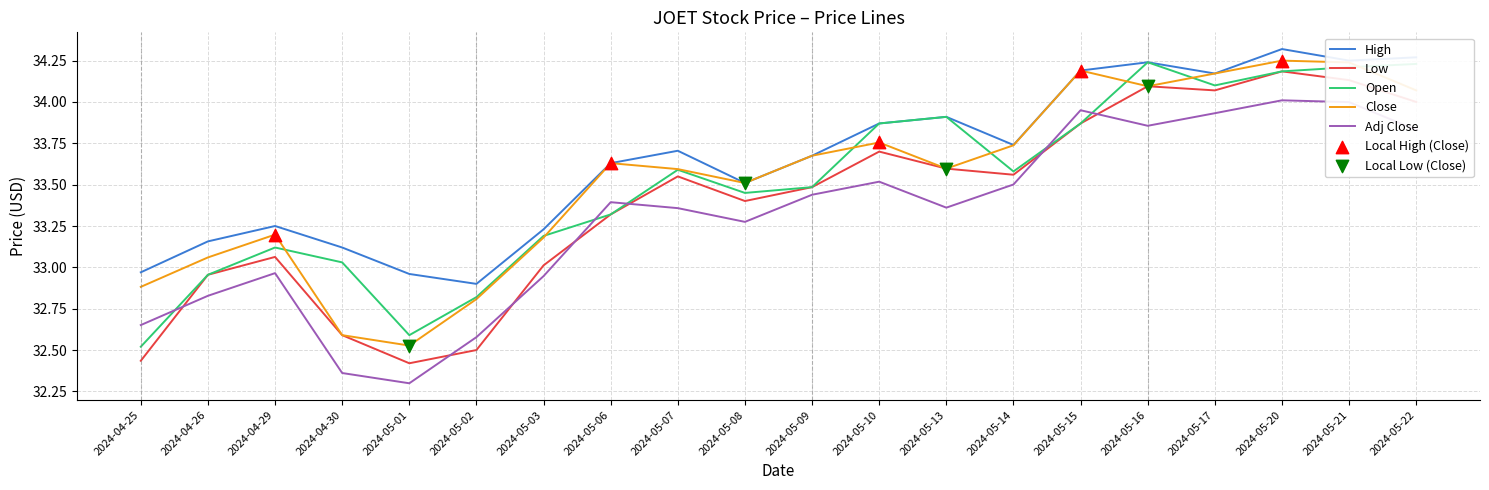

What is the total value across all series at 2024-05-13?

168.4